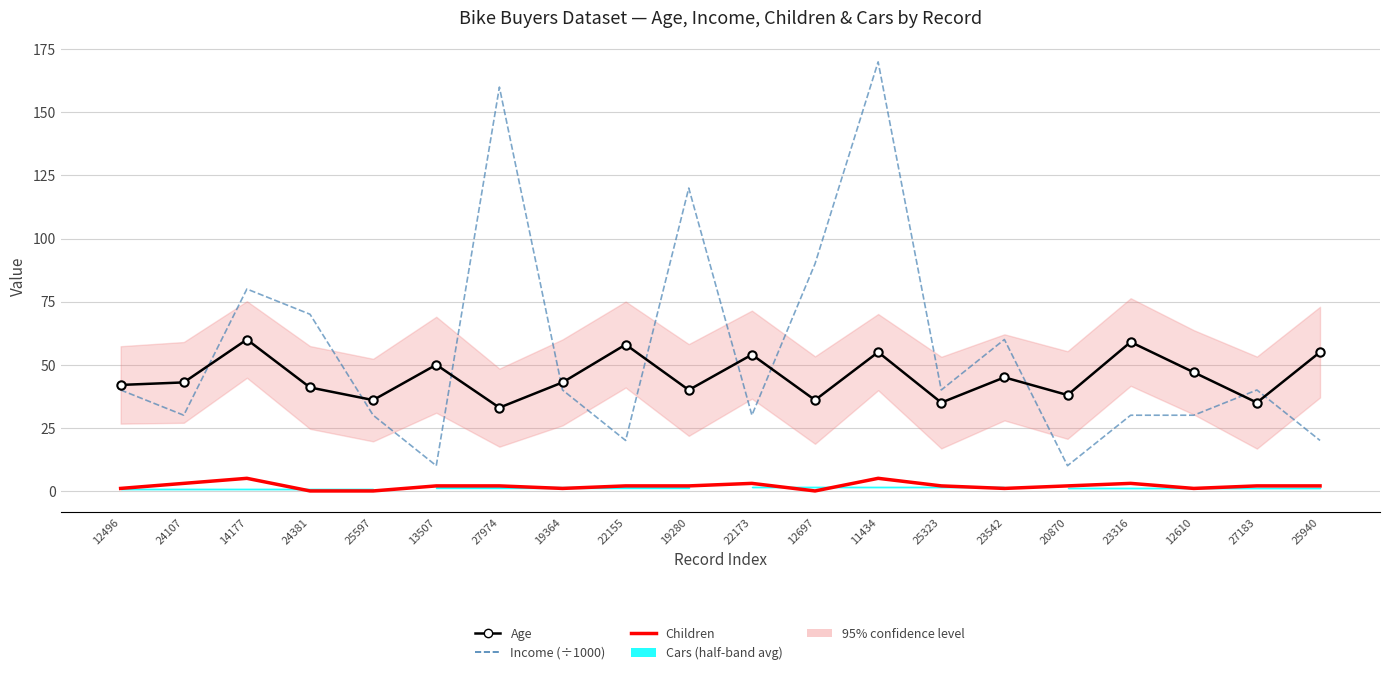

What is the label of the 1st point from the left?

12496